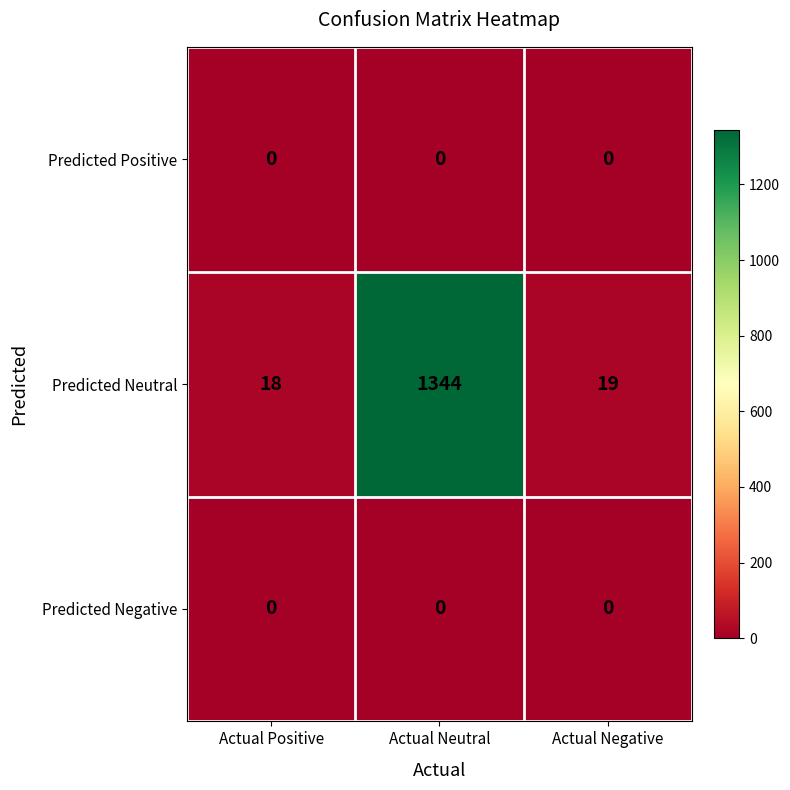

Reading left to right, what are all the values shown in this chart?

Predicted Positive: 0	0	0
Predicted Neutral: 18	1344	19
Predicted Negative: 0	0	0